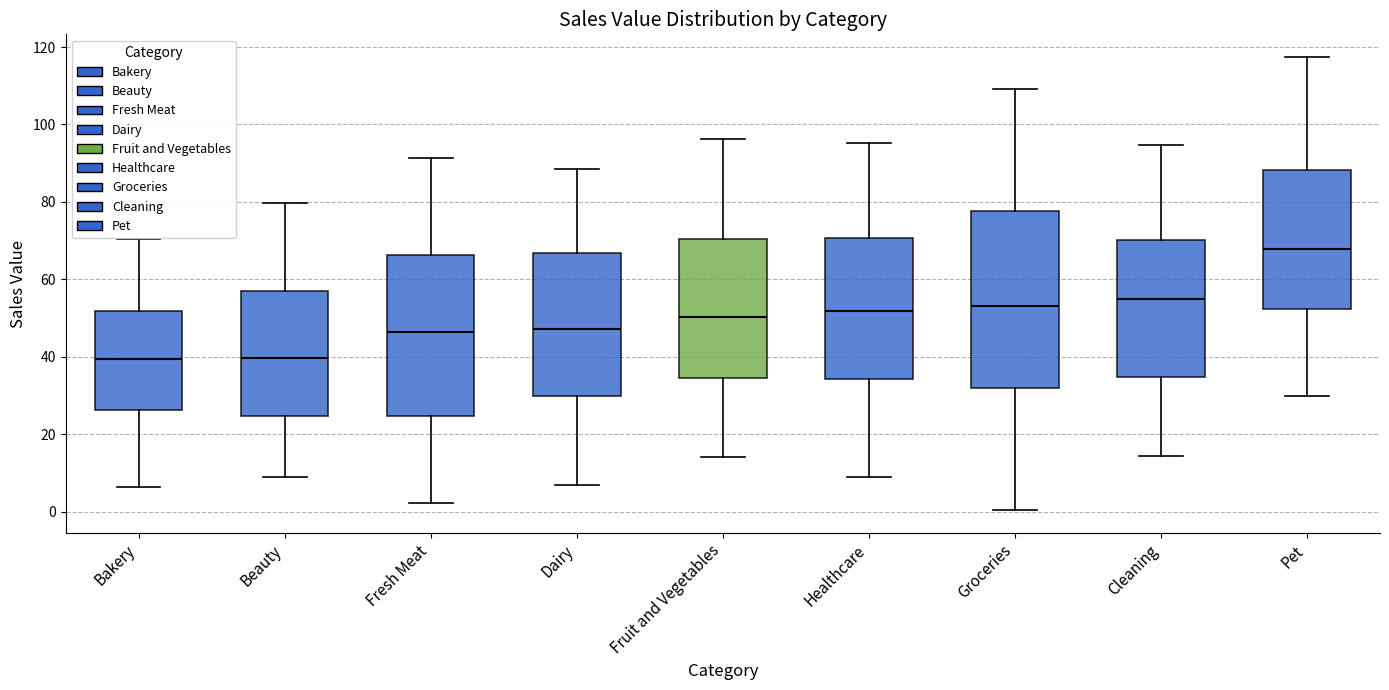

Reading left to right, read every box against the y-axis: the position of its median line, the range the box covers, and the ends of its whiskers. The values are not printed on the chart, so give them approximately, as read against the axis.

Bakery: median 40, box 26 to 52, whiskers 6 to 70
Beauty: median 40, box 24 to 56, whiskers 8 to 80
Fresh Meat: median 46, box 24 to 66, whiskers 2 to 92
Dairy: median 48, box 30 to 66, whiskers 6 to 88
Fruit and Vegetables: median 50, box 34 to 70, whiskers 14 to 96
Healthcare: median 52, box 34 to 70, whiskers 8 to 96
Groceries: median 54, box 32 to 78, whiskers 0 to 110
Cleaning: median 54, box 34 to 70, whiskers 14 to 94
Pet: median 68, box 52 to 88, whiskers 30 to 118